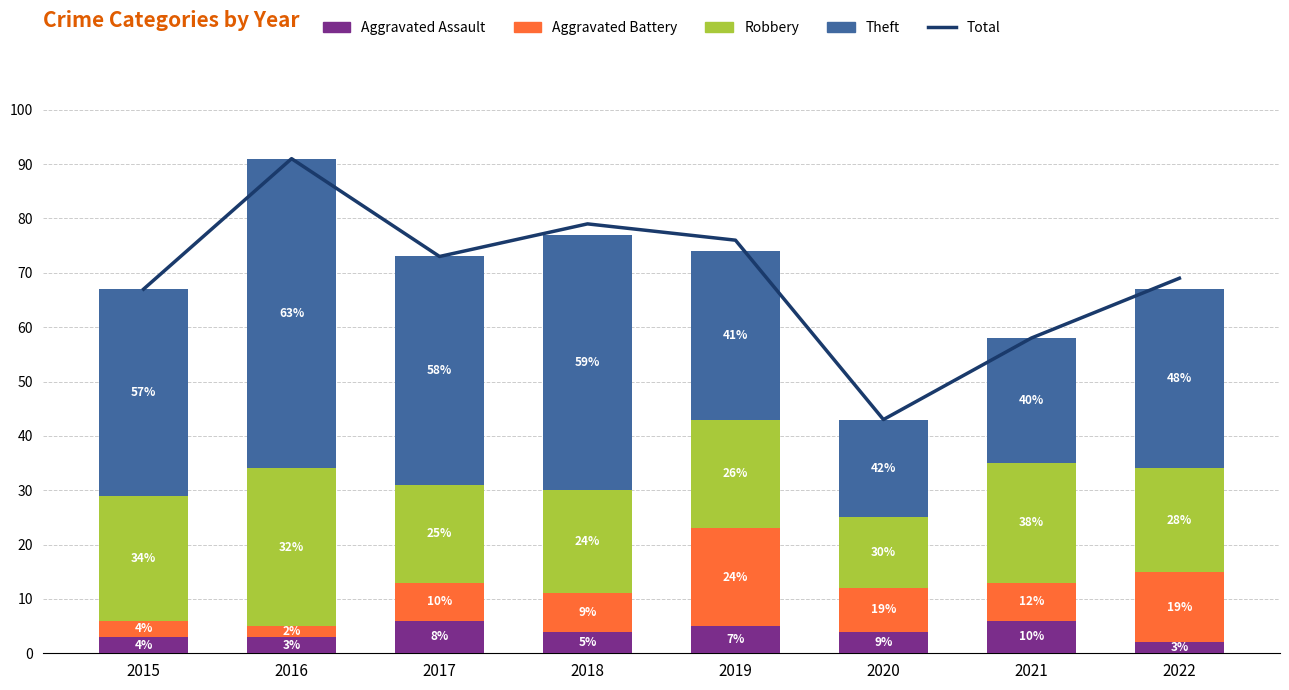

Between 2015 and 2017, which series saw the biggest shift?

Total